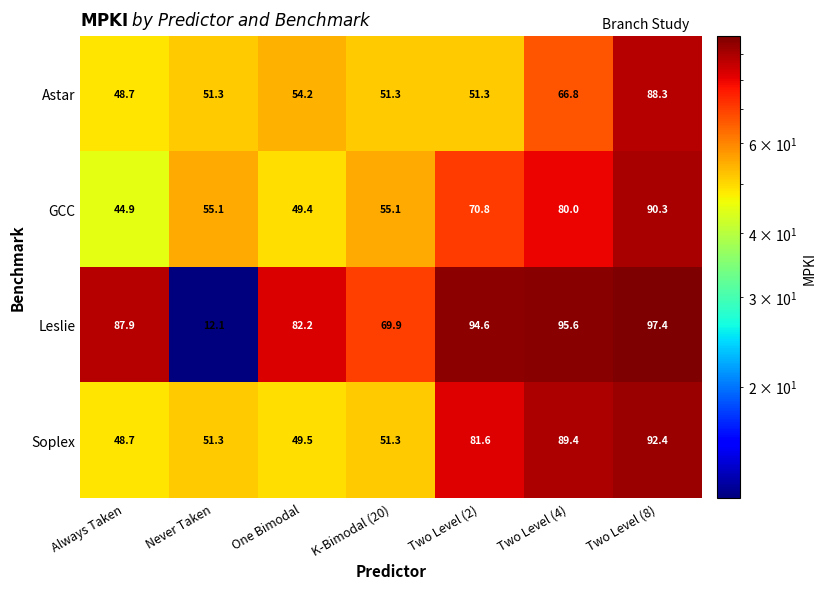

The Leslie series shows 121.8 at K-Bimodal (20). True or false?

False